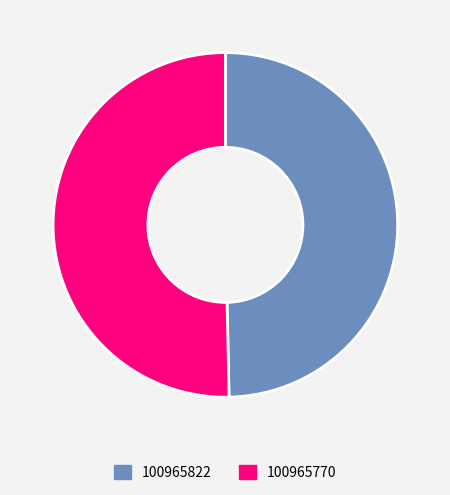

Is it true that 100965822 is 44% of the pie?

False